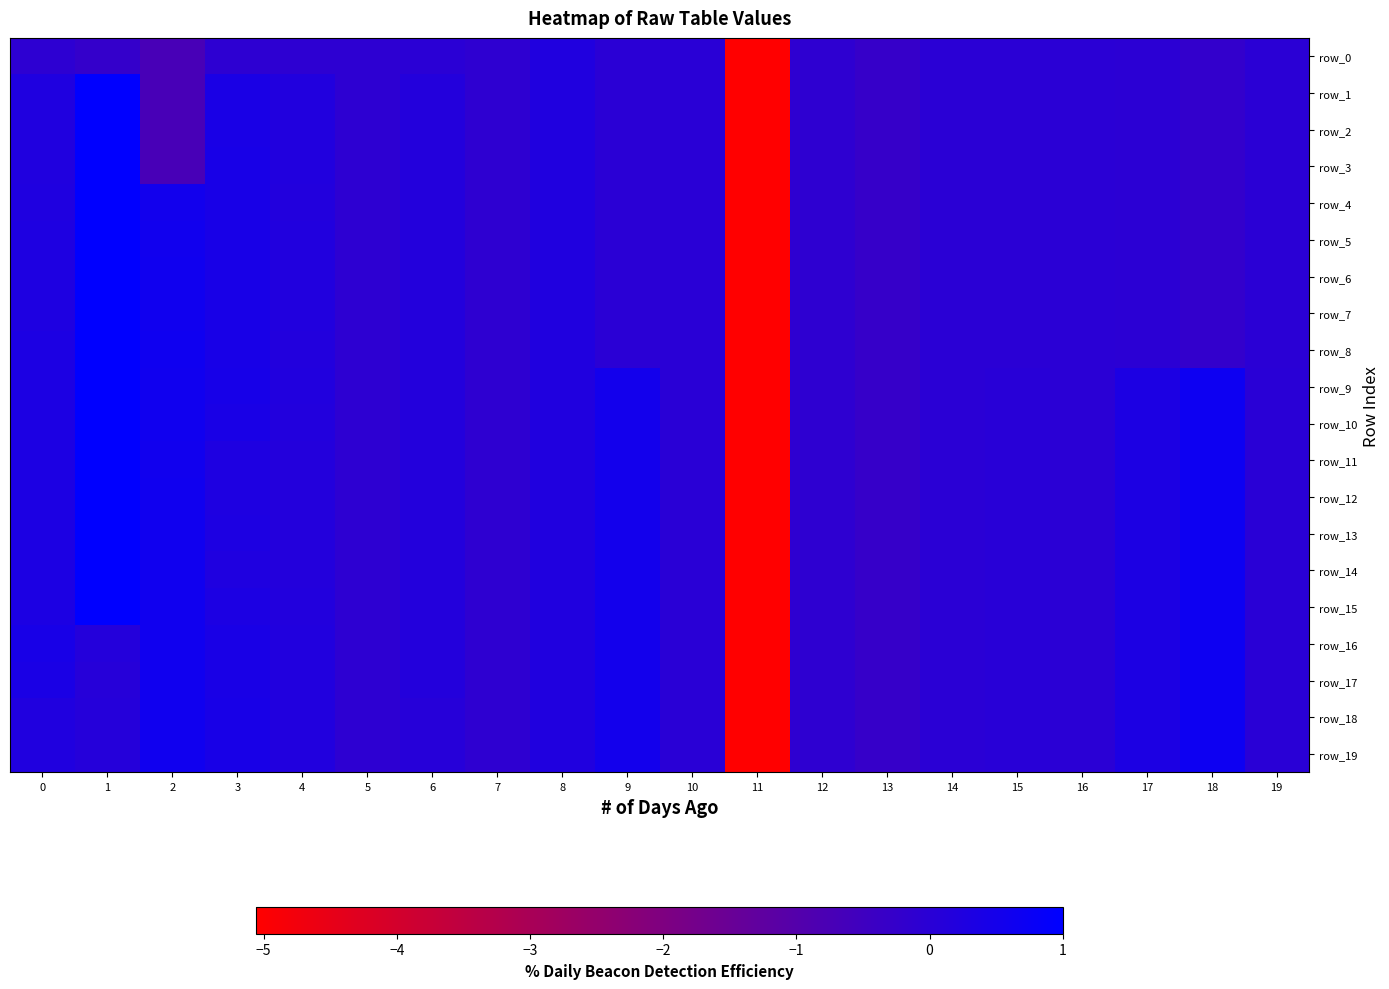

What is the difference between the second highest and minimum values in the row_12 series?

5.7